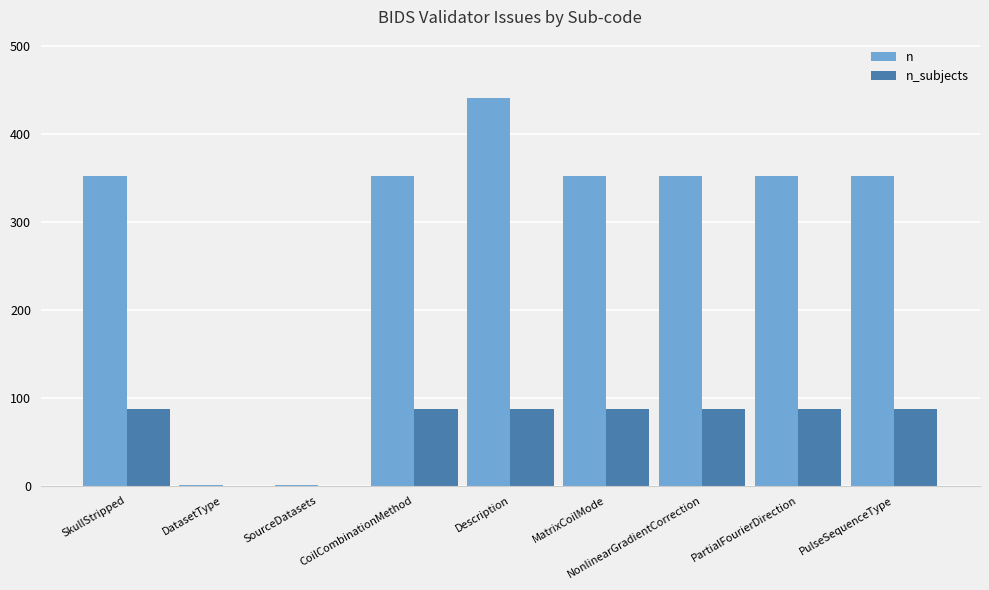

What is the highest value of the n series?

441